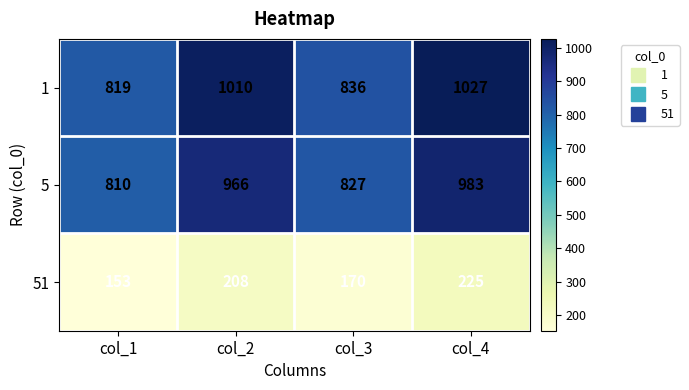

The 5 series shows 827 at col_3. True or false?

True